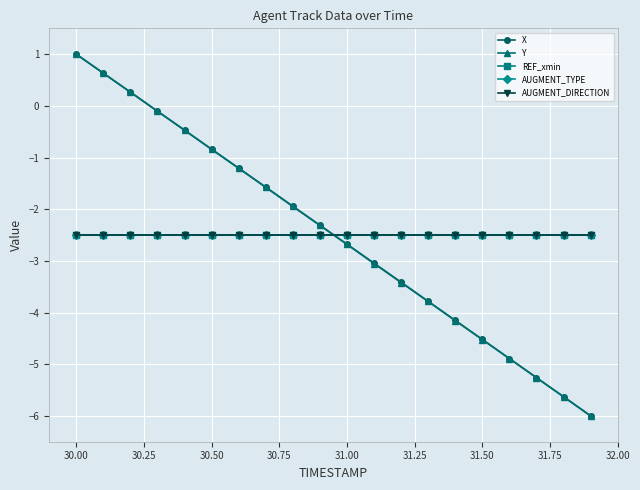

Does the chart have visible grid lines?

Yes